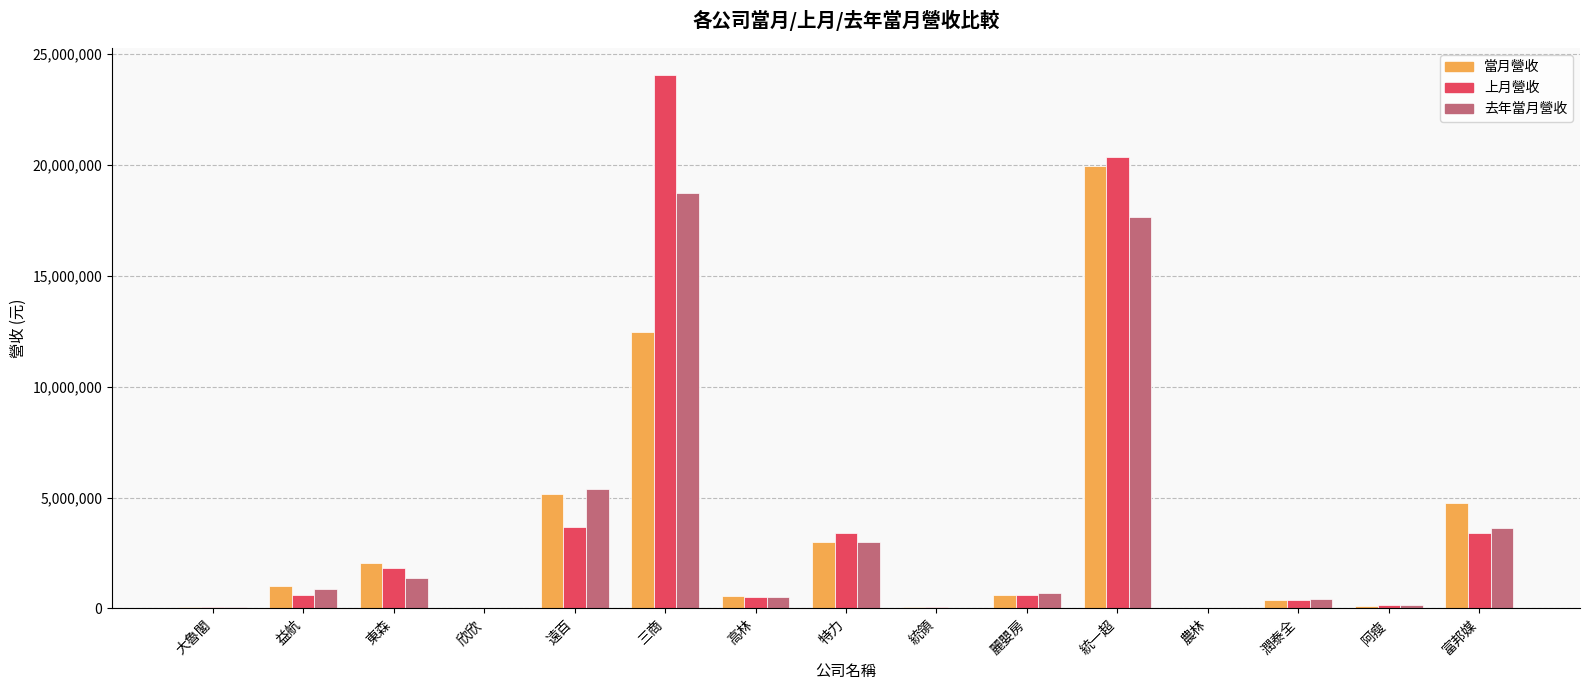

How many groups of bars are there?

15